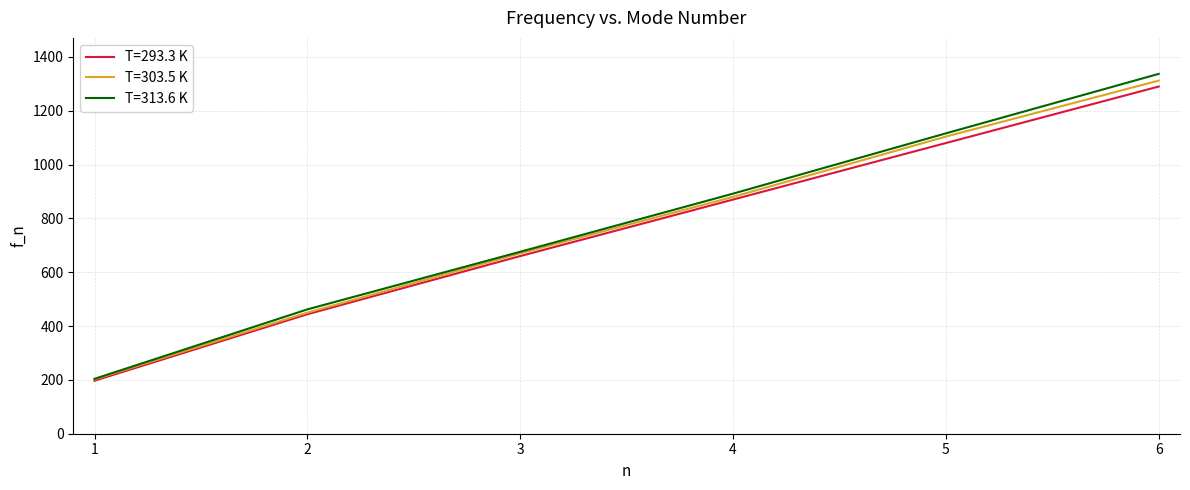

Count the T=303.5 K values in the range 450 to 1104.

4